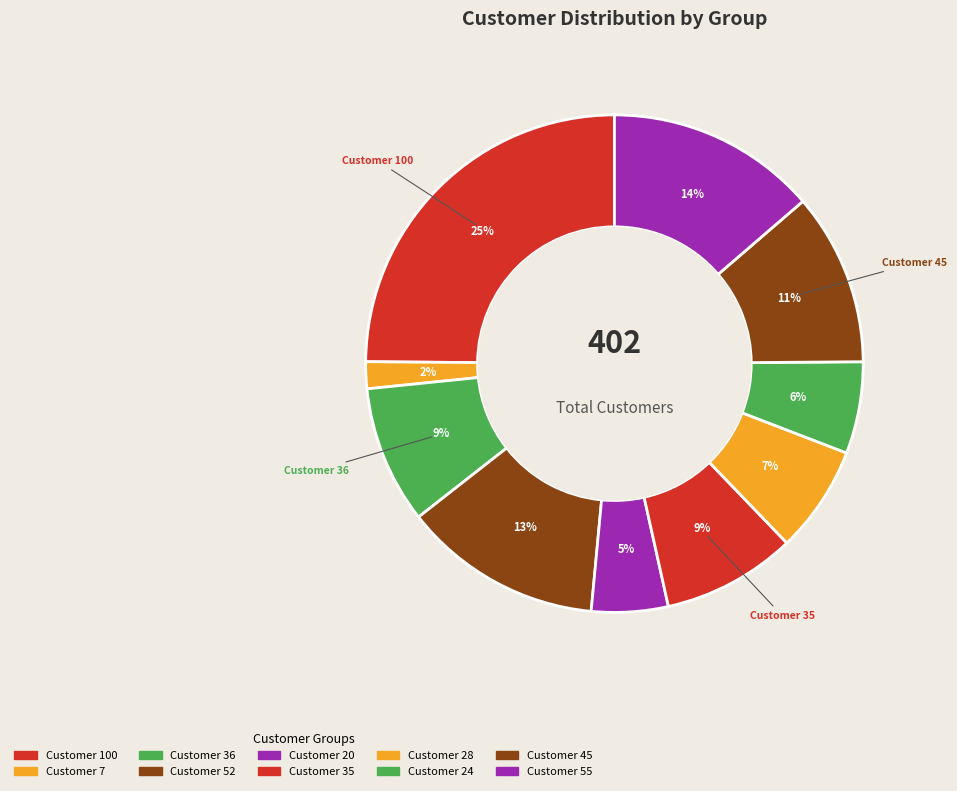

How many segments does this pie chart have?

10